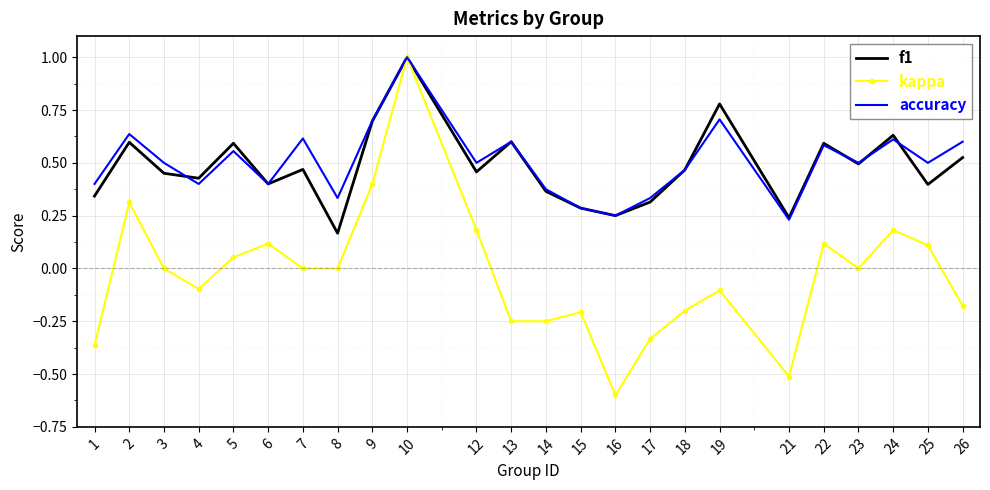

At which label is f1 closest to 0?

8